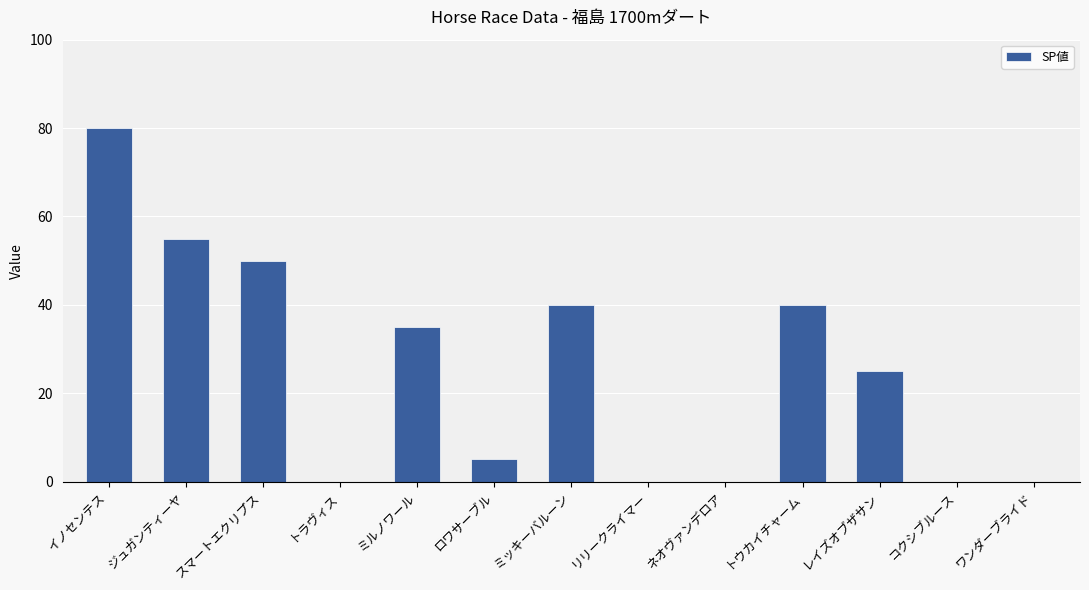

What is the change in value from イノセンテス to トウカイチャーム?

-40